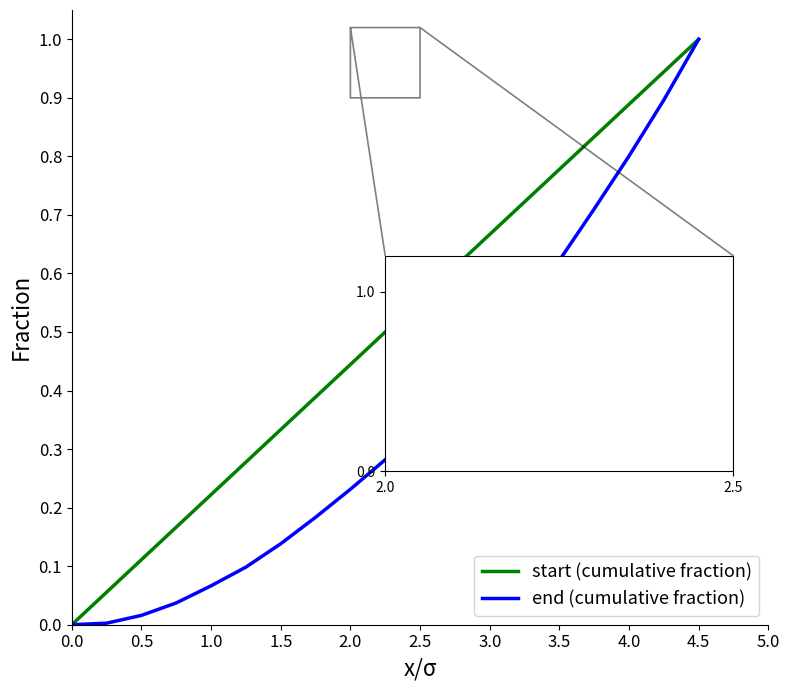

How many lines are shown in the chart?

2